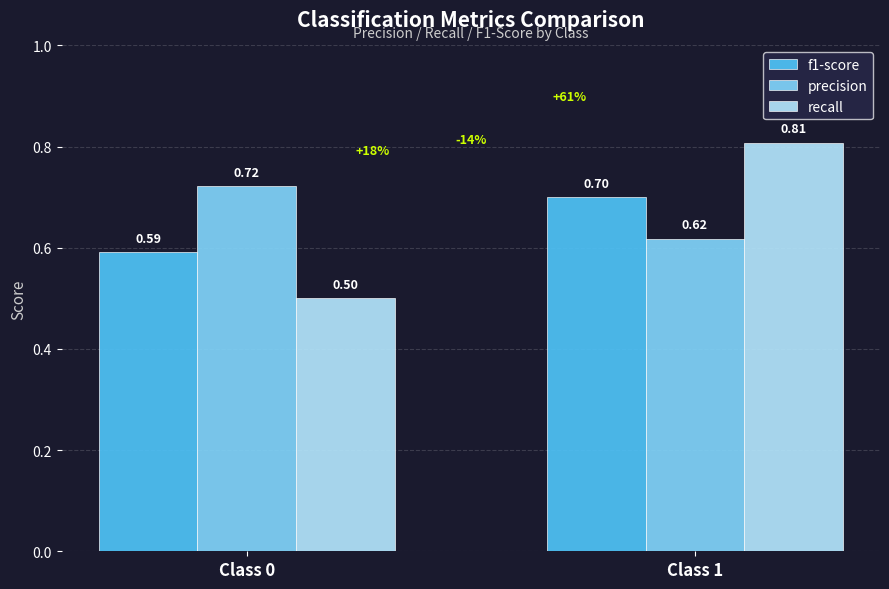

What is the sum of the recall values at Class 1 and Class 0?

1.3